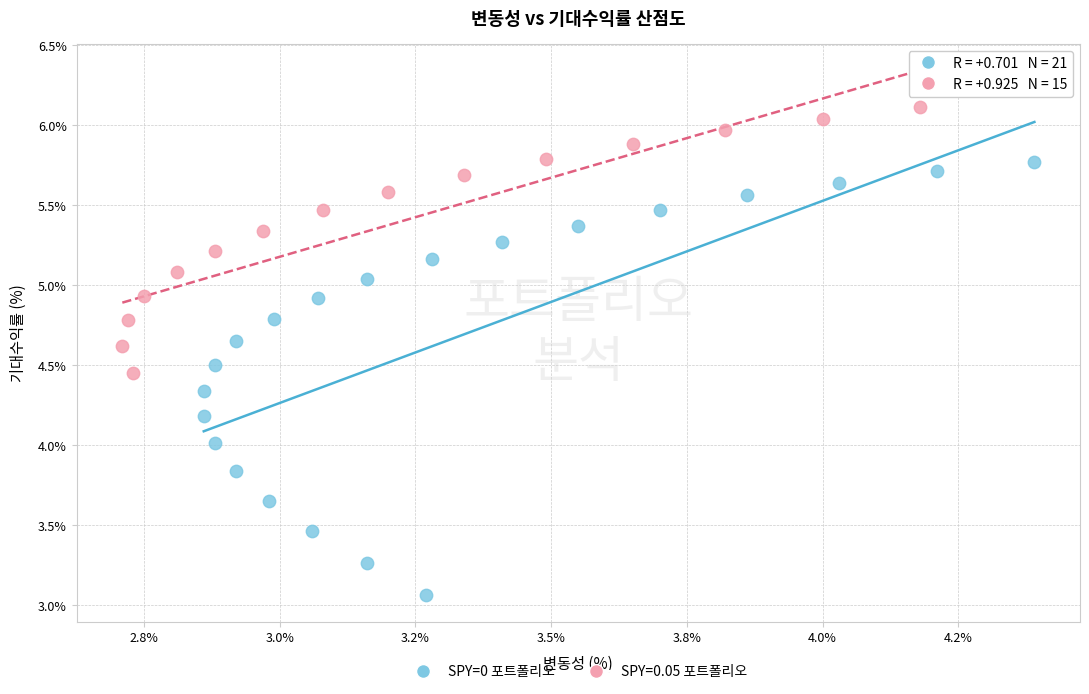

Which series has the largest Y range (max minus min)?

SPY=0 포트폴리오